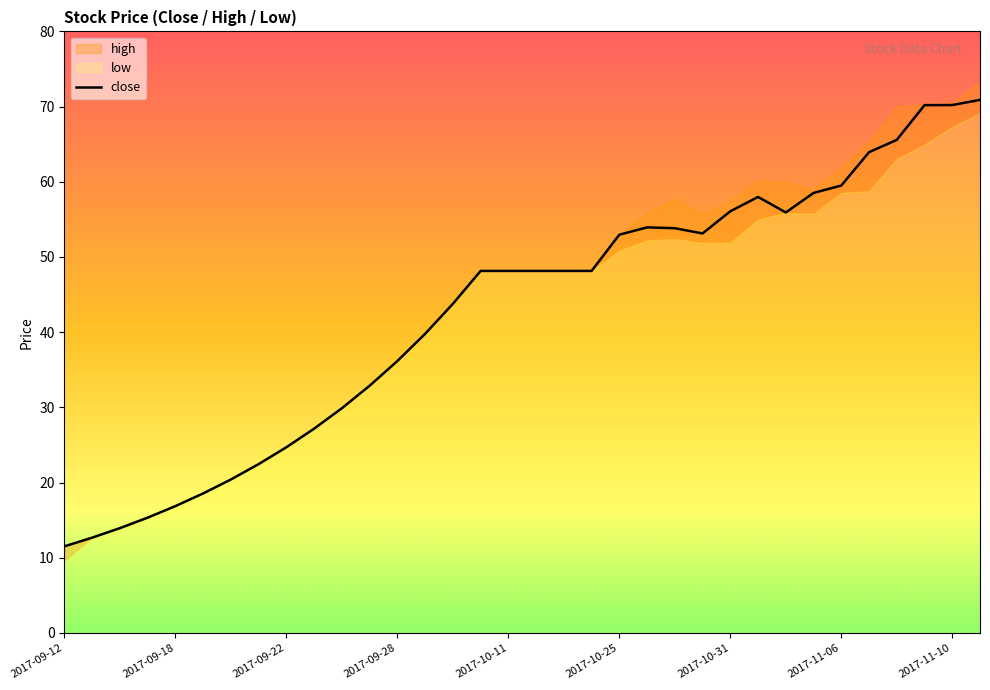

Read the high value at 2017-09-19.

18.6